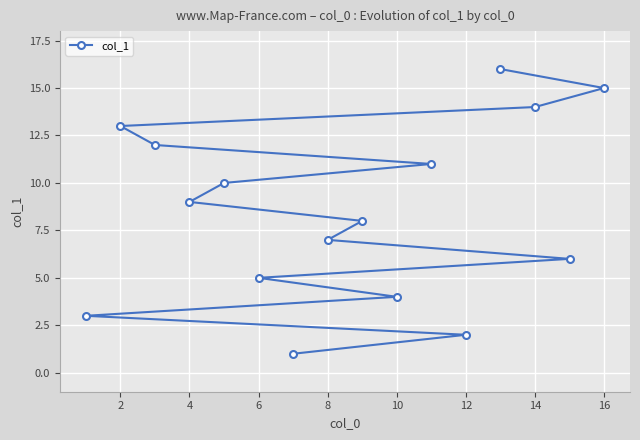

Count the number of data series in this chart.

1